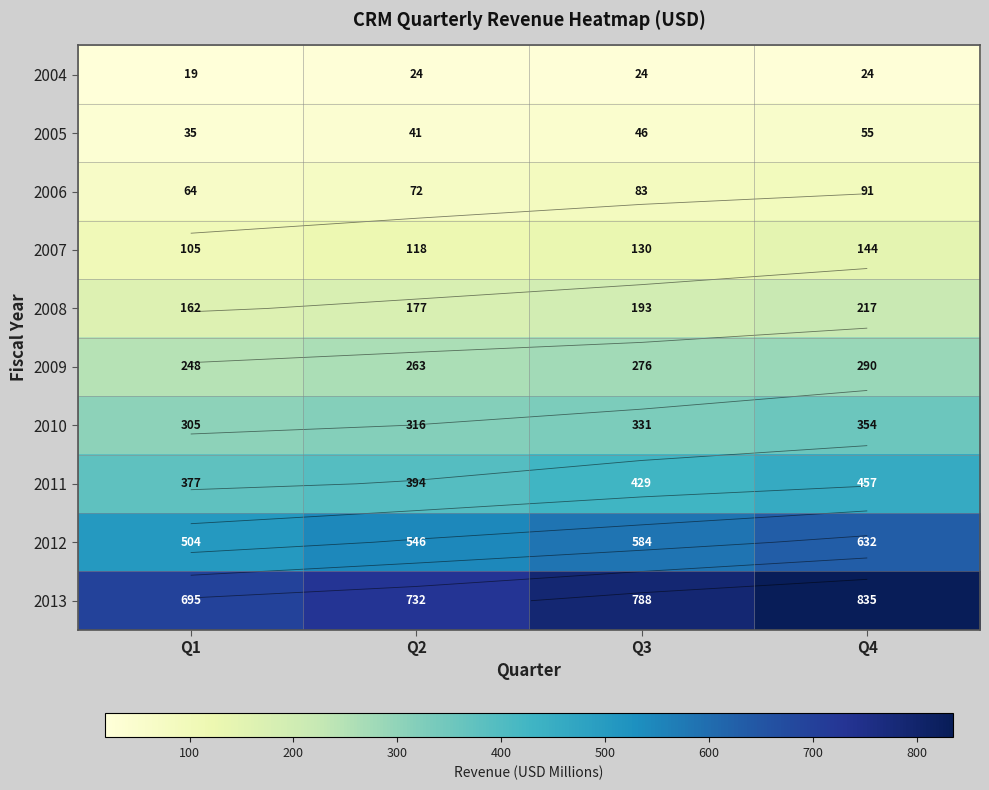

True or false: 2004 has a value of 24.0 at Q4.

True